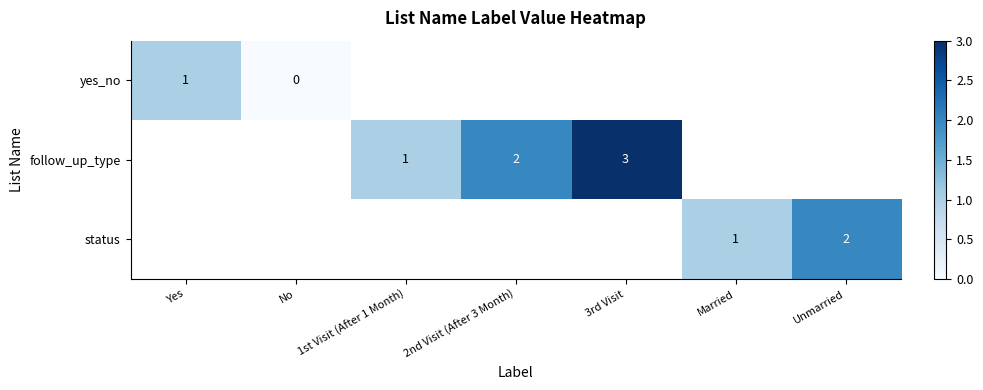

True or false: yes_no has a value of 1 at Yes.

True